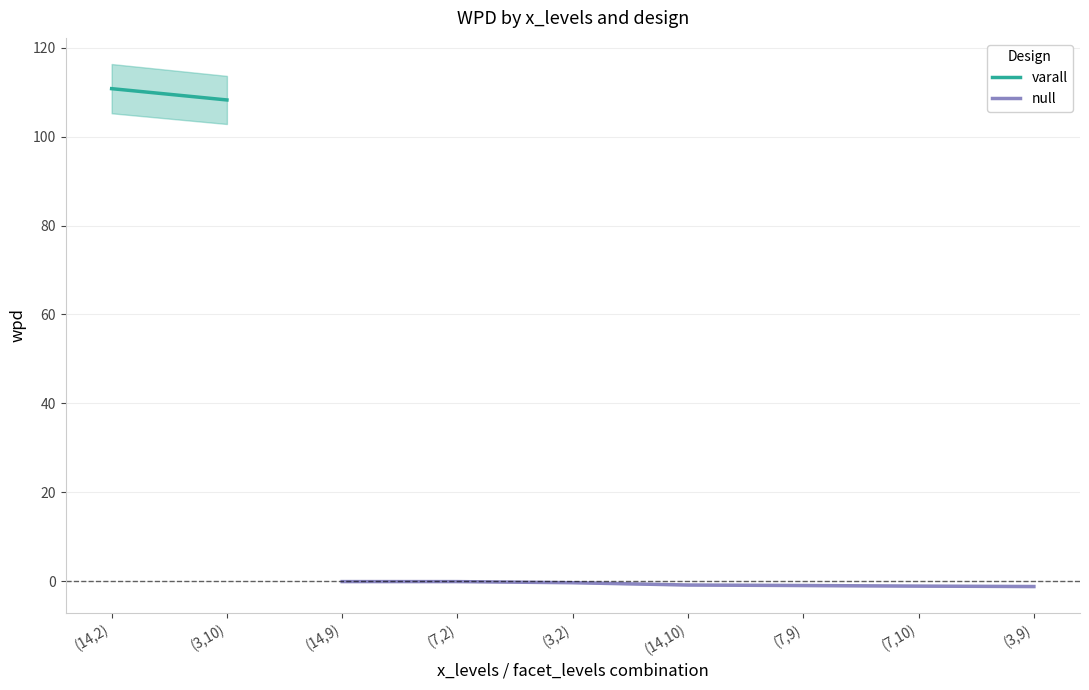

What is the sum of the null values at (7,2) and (7,10)?

-1.2